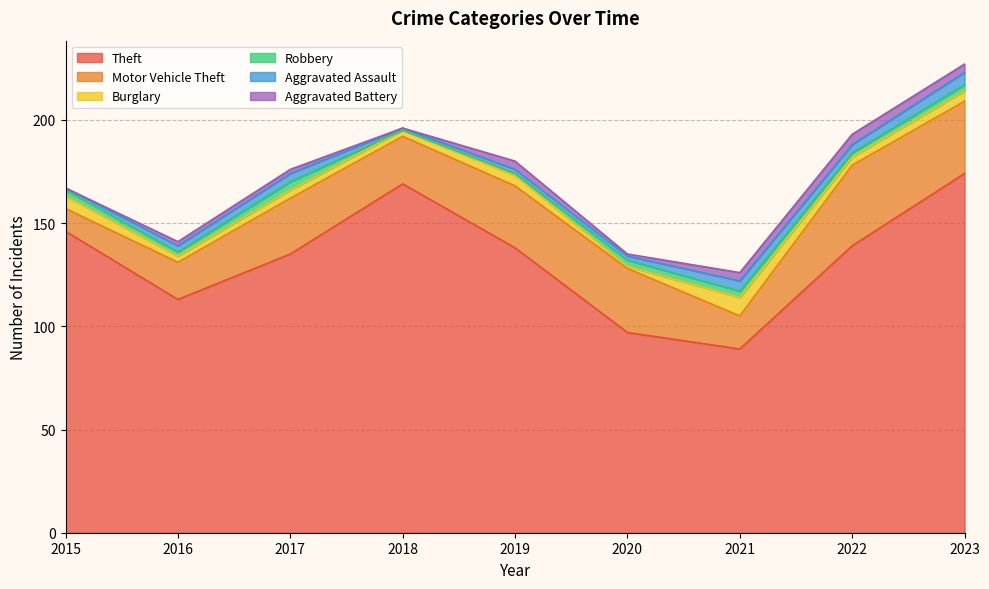

What is the difference between the highest and lowest values at 2018?

169